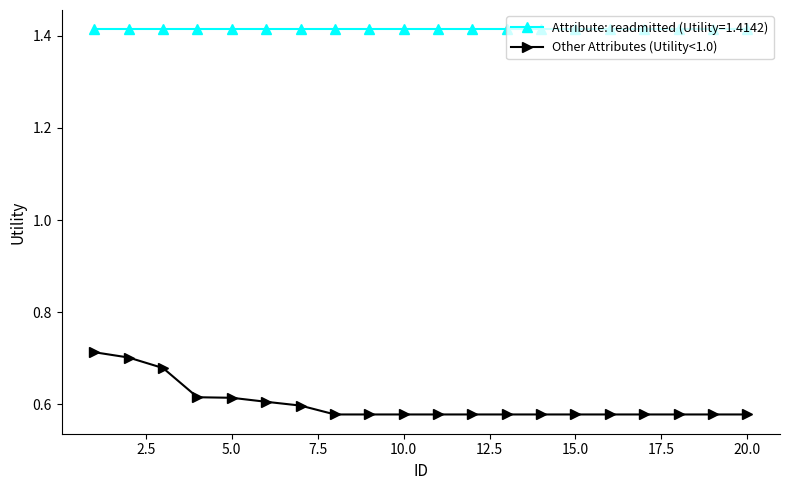

Which series has the largest range (max minus min)?

Other Attributes (Utility<1.0)